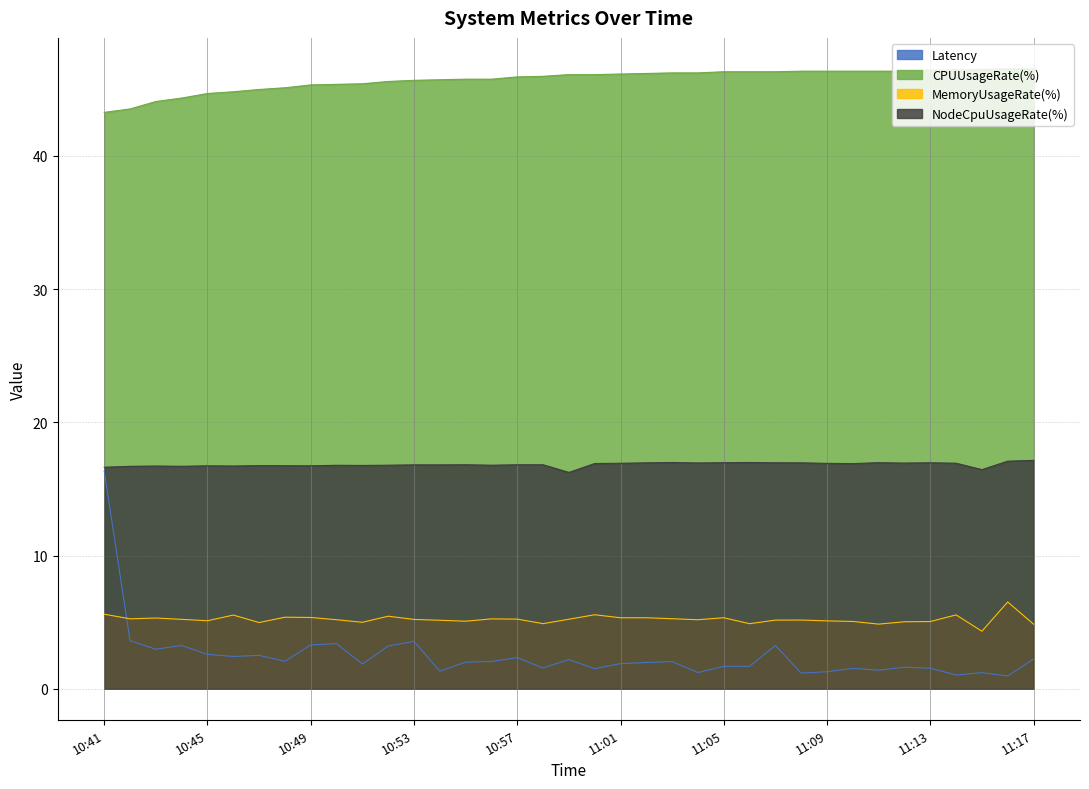

What is the label of the 11th point from the right?

11:07